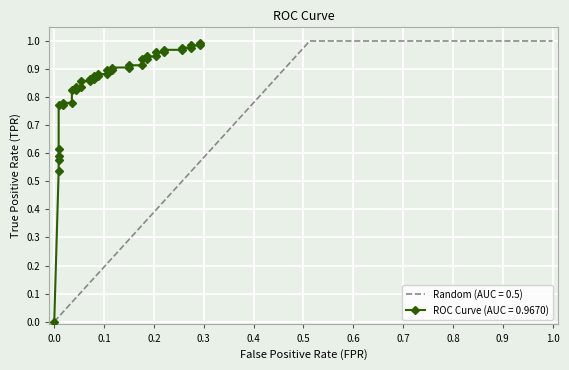

True or false: Random (AUC = 0.5) has a value of 0.0 at 0.0.

True